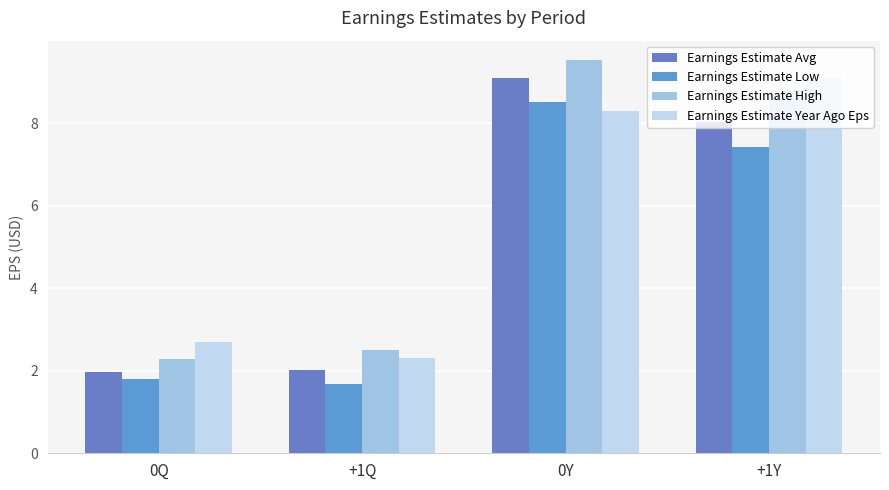

What is the label of the 3rd bar from the right?

+1Q